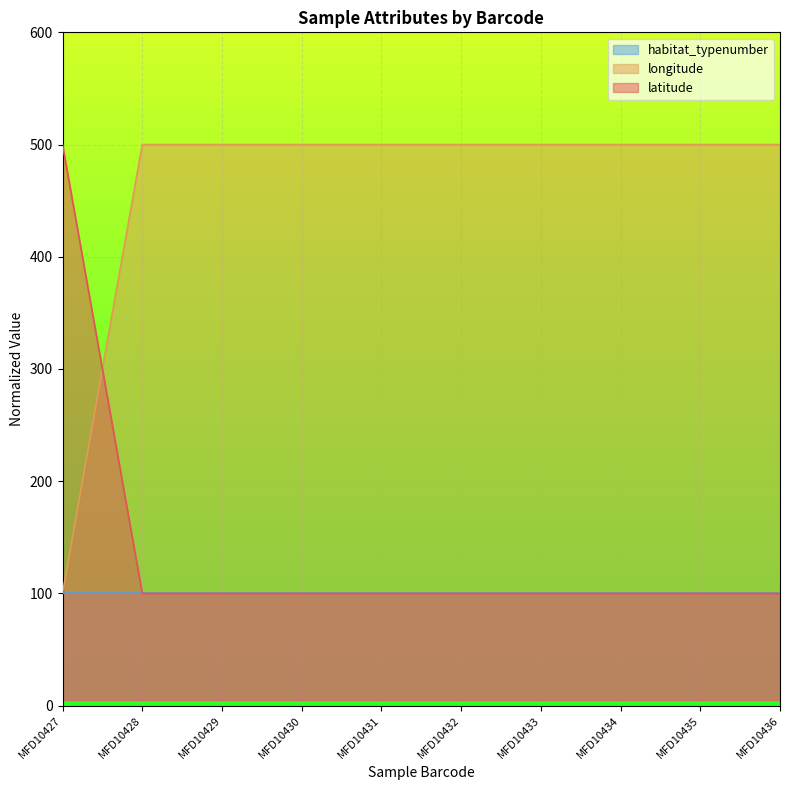

Is it true that latitude equals 100.0 at MFD10431?

True